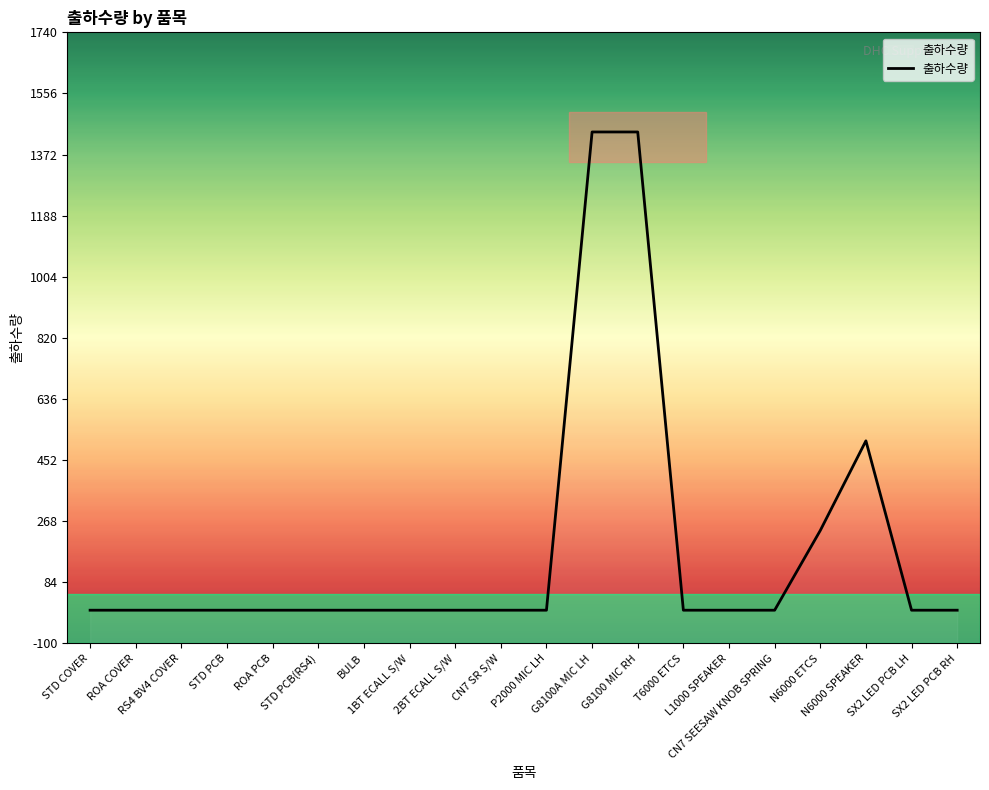

What is the label of the 9th point from the right?

G8100A MIC LH